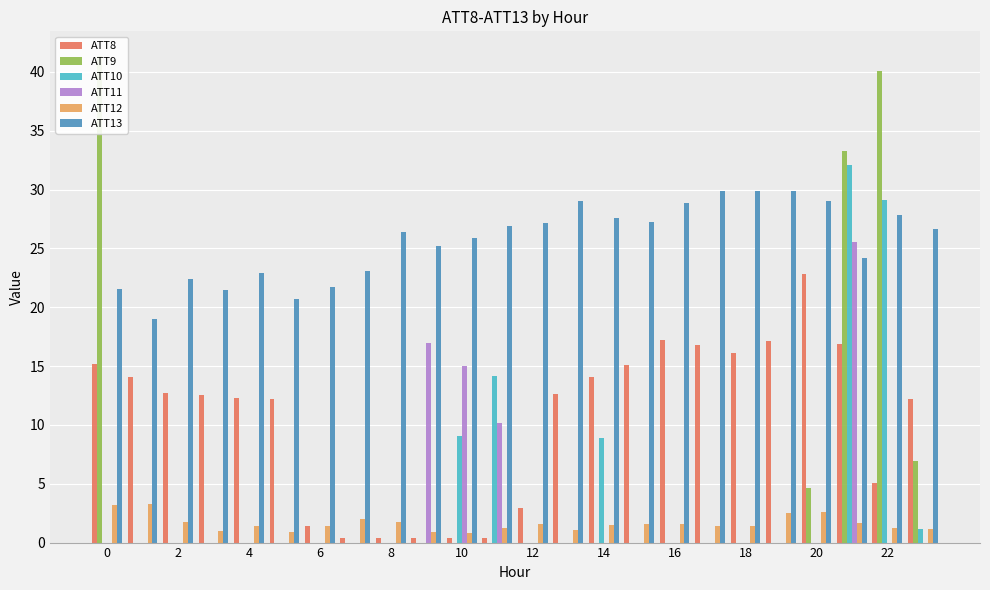

What is the maximum value for ATT8?

22.8